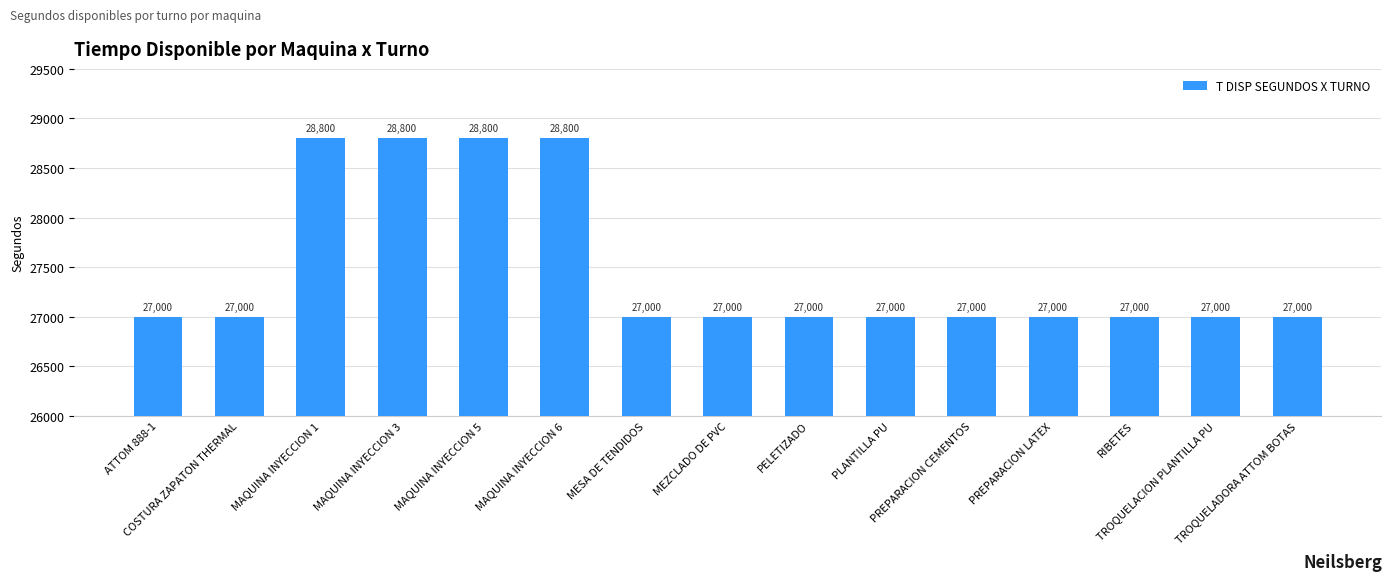

What is the maximum value shown in the chart?

28800